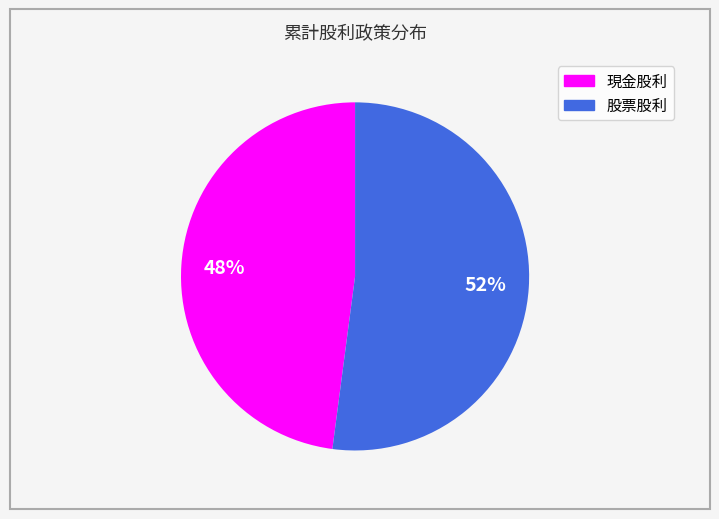

The 現金股利 slice represents 48% of the pie. True or false?

True